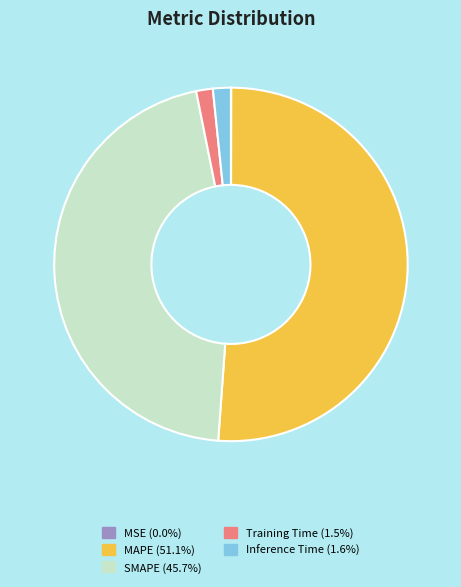

Is there any slice that represents more than half of the pie?

Yes